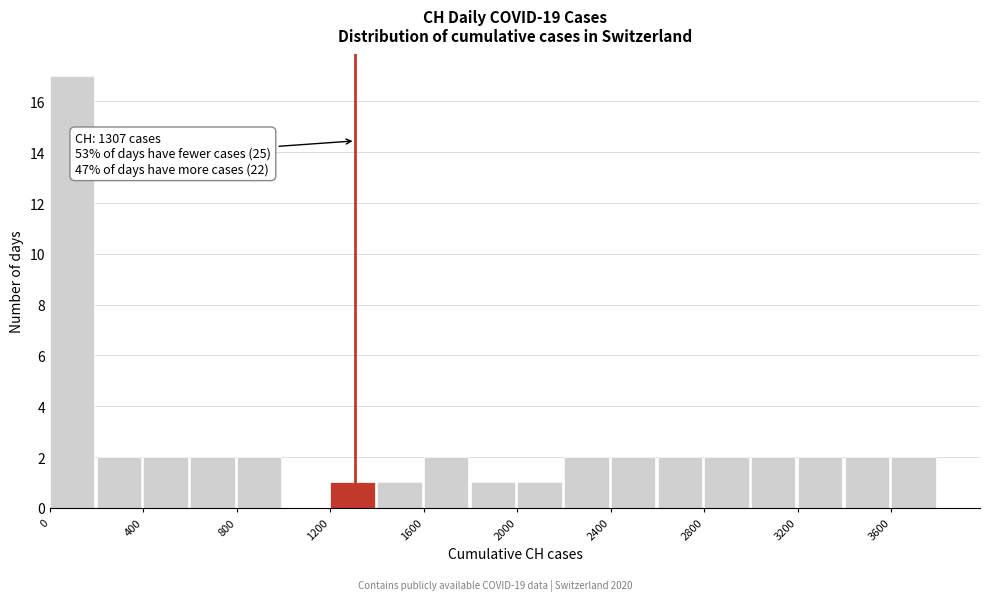

Over which range of the x-axis is the bar tallest?

0 to 200